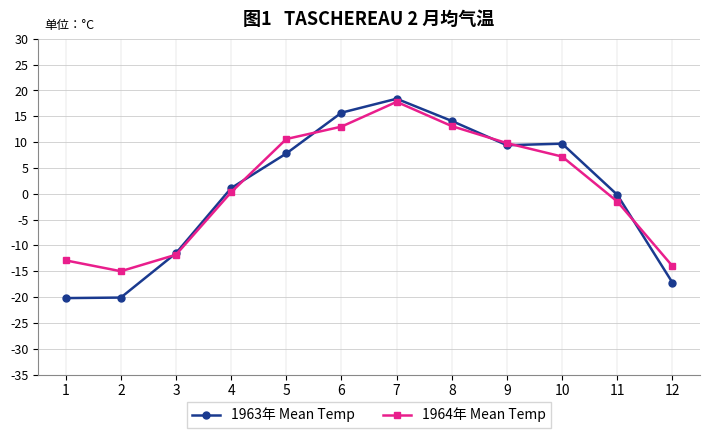

At 1, list the series in order from smallest to largest.

1963年 Mean Temp, 1964年 Mean Temp